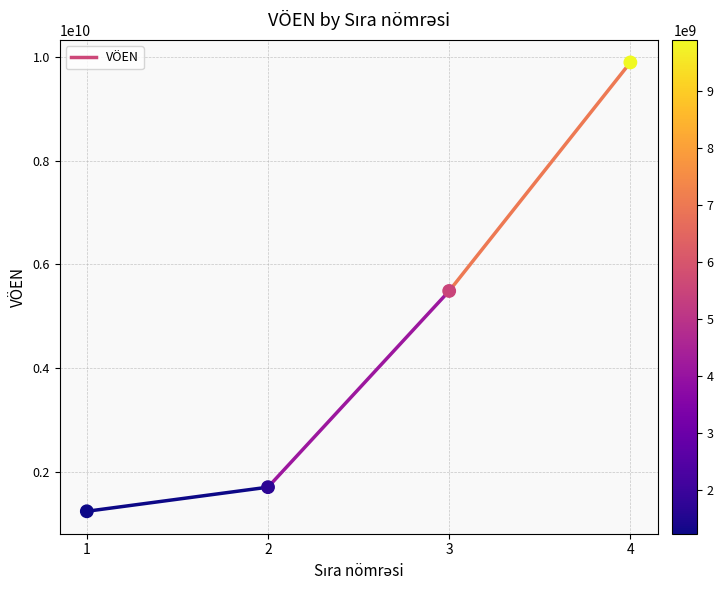

What is the range of X values (max minus min)?

3